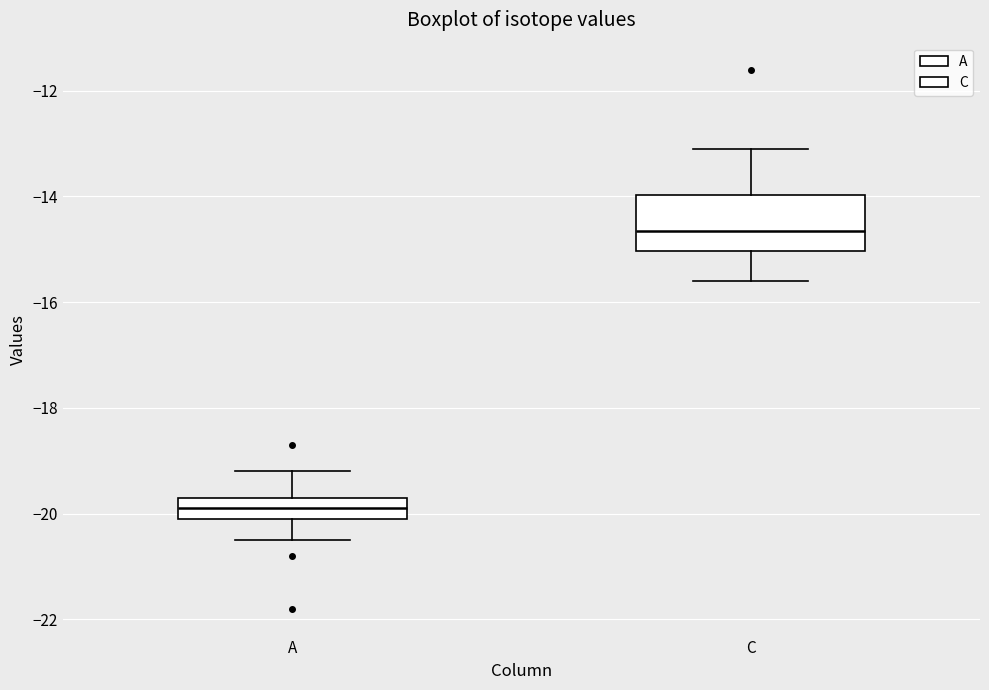

Comparing the boxes themselves (not the whiskers), which one is the tallest?

C